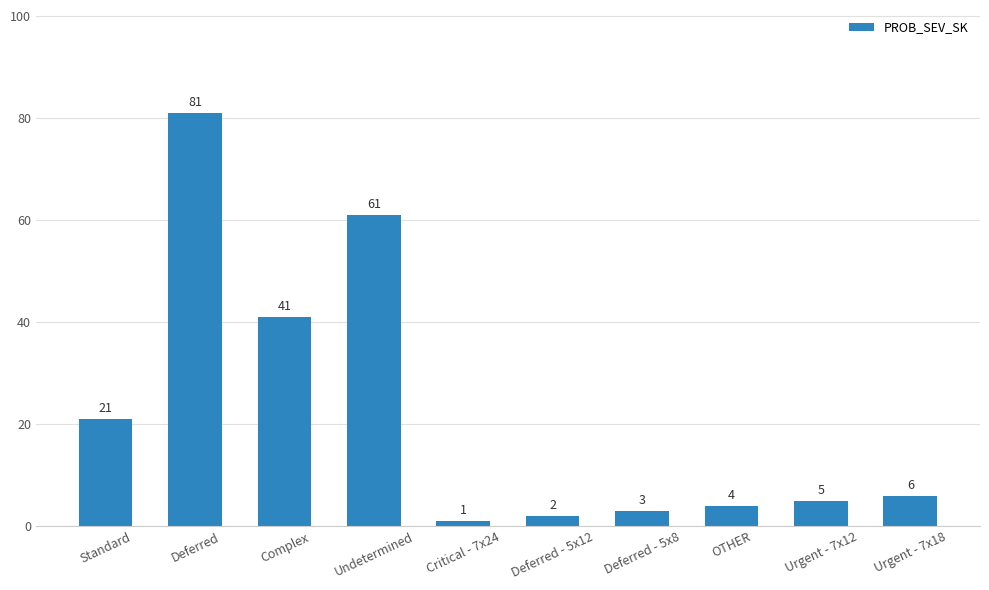

How many data points does each series have?

10